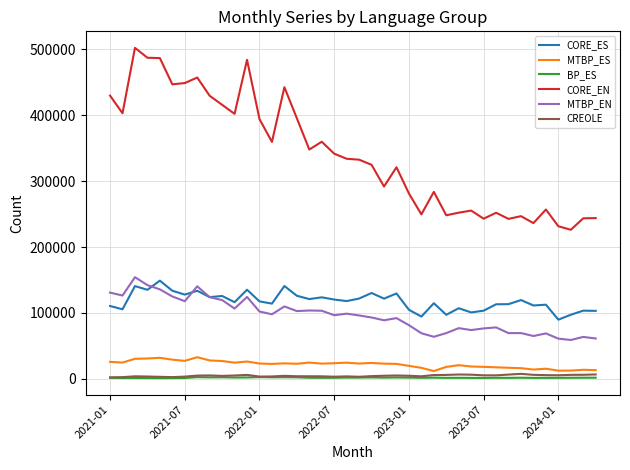

What is the greatest value displayed?

502462